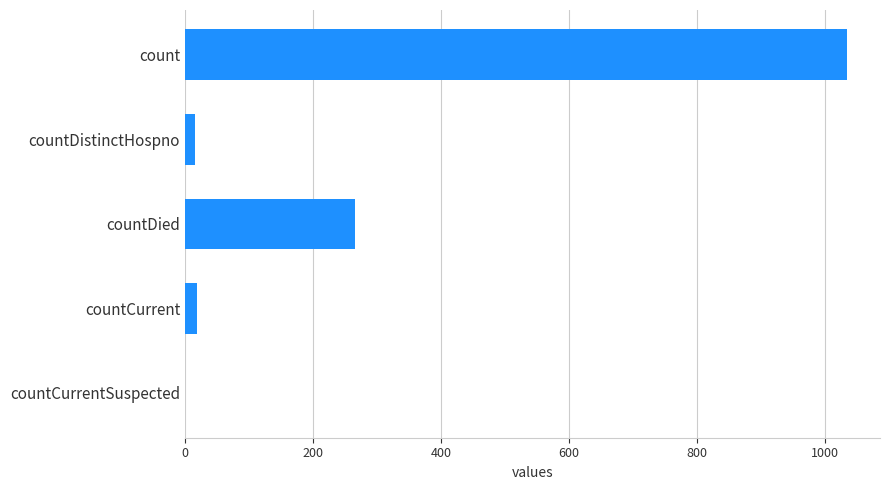

What is the sum of the values at countDied and count?

1300